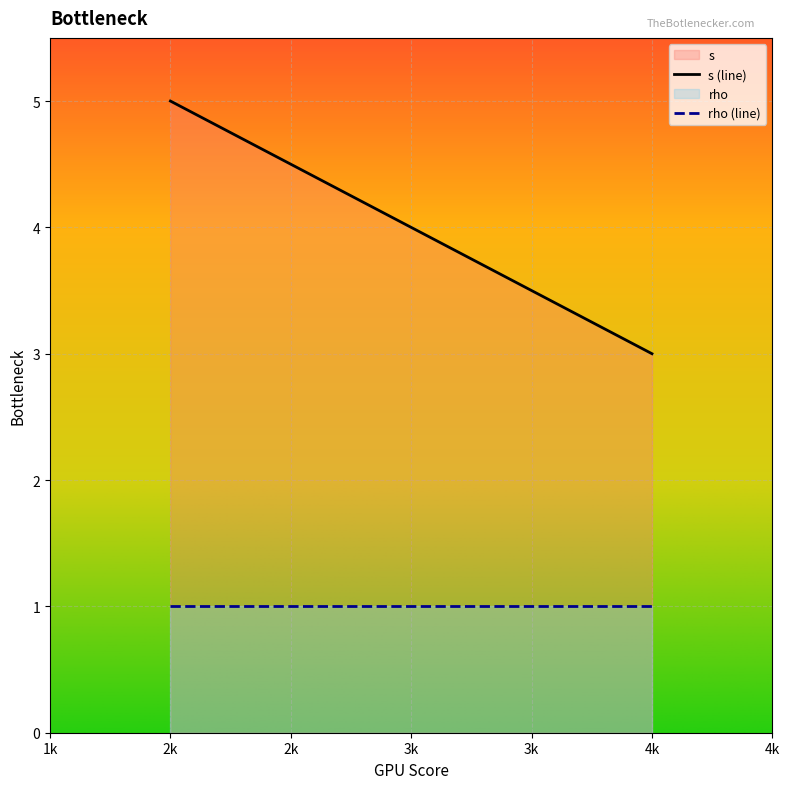

At which category does the chart reach its minimum across all series?

2